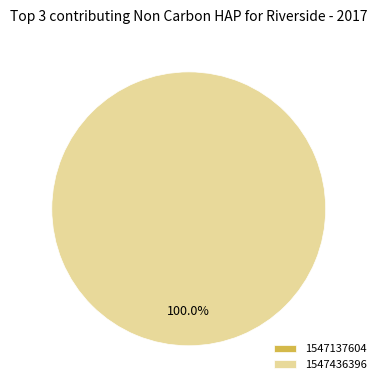

Is it true that 1547436396 is 99% of the pie?

False